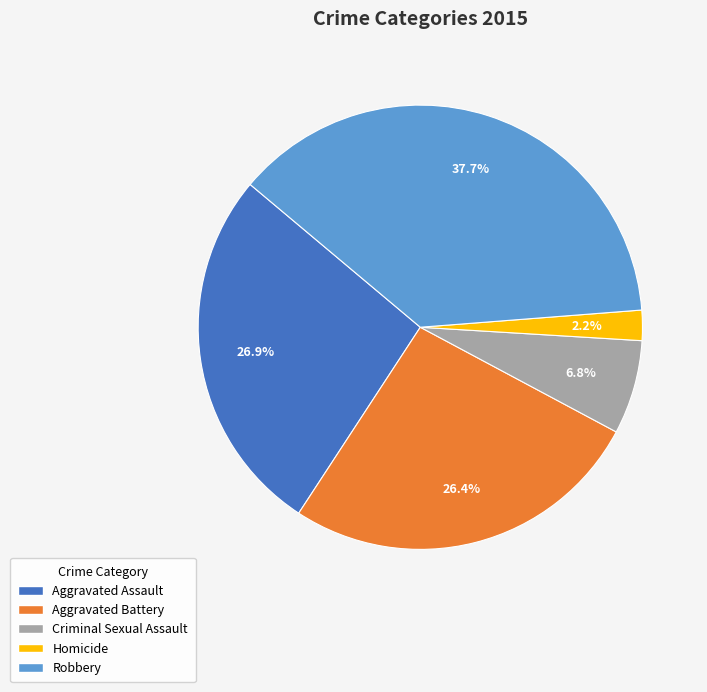

Which category has the biggest portion of the pie?

Robbery